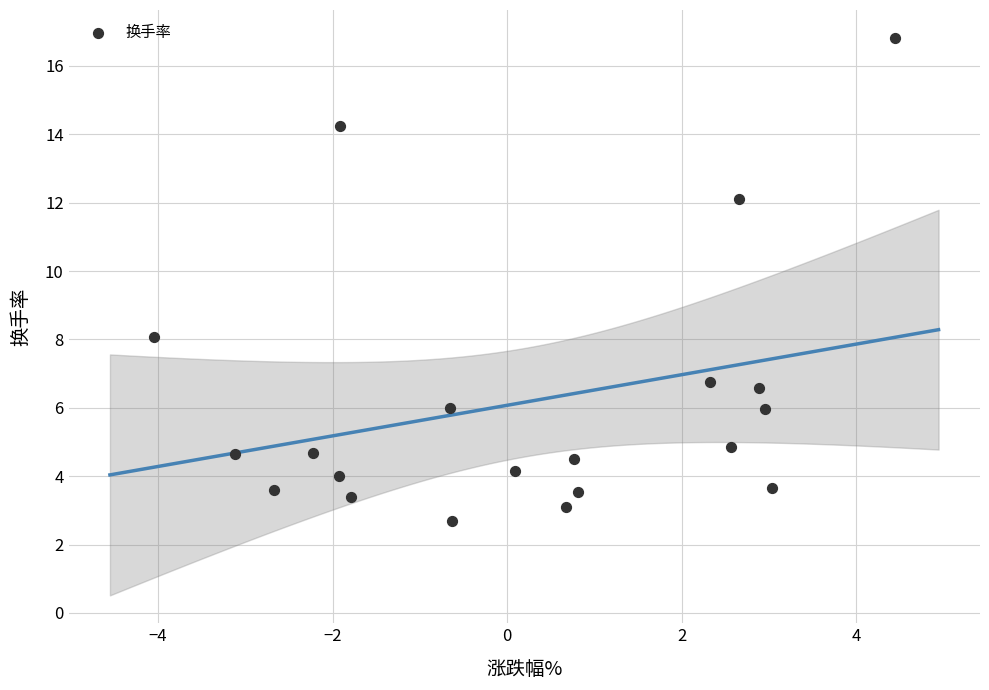

What Y value in the scatter plot is closest to 9?

8.1